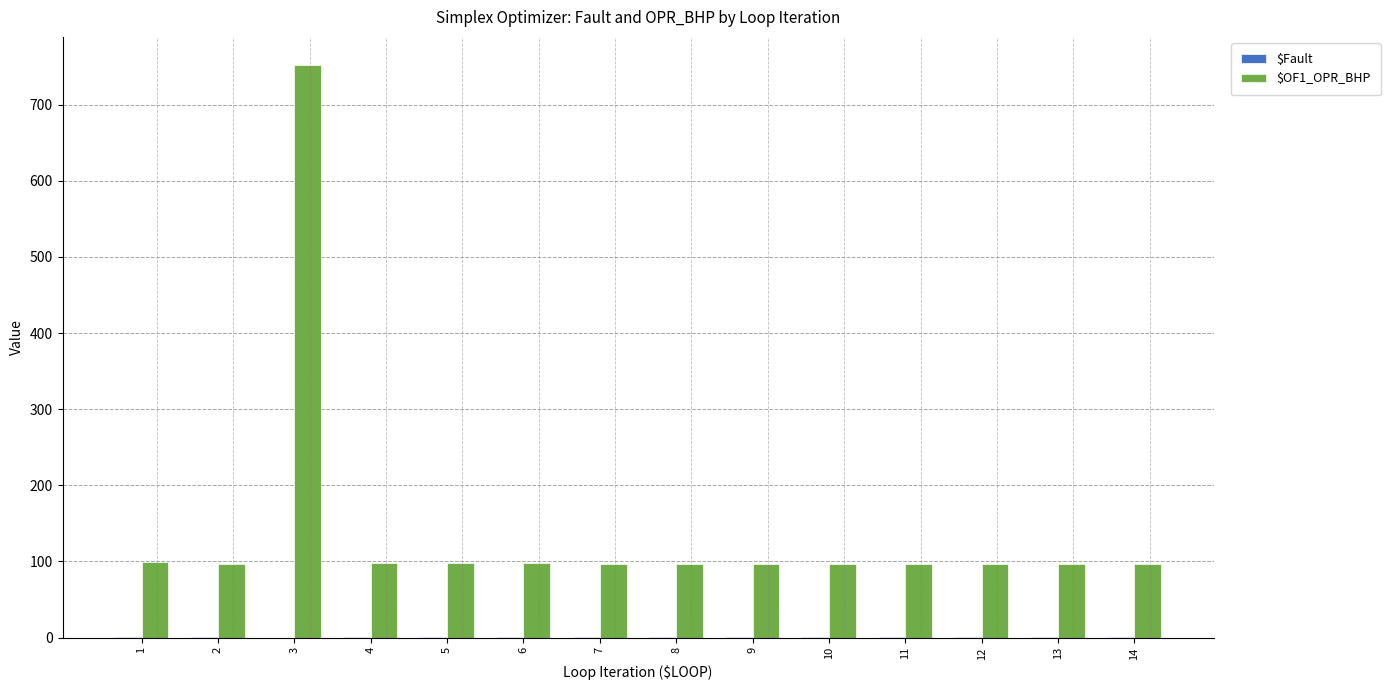

How many groups of bars are there?

14